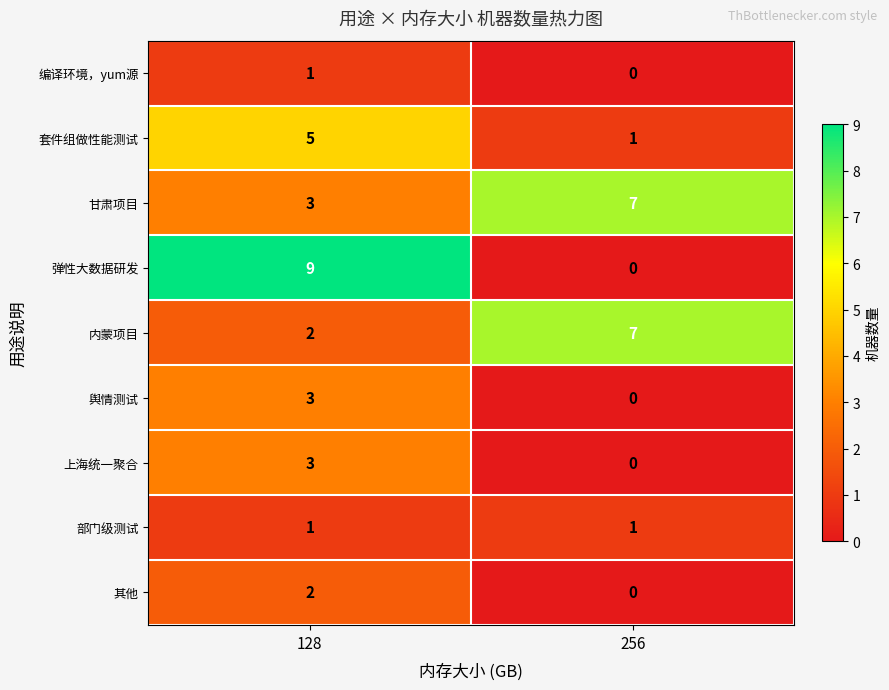

What is the sum of all 套件组做性能测试 values?

6